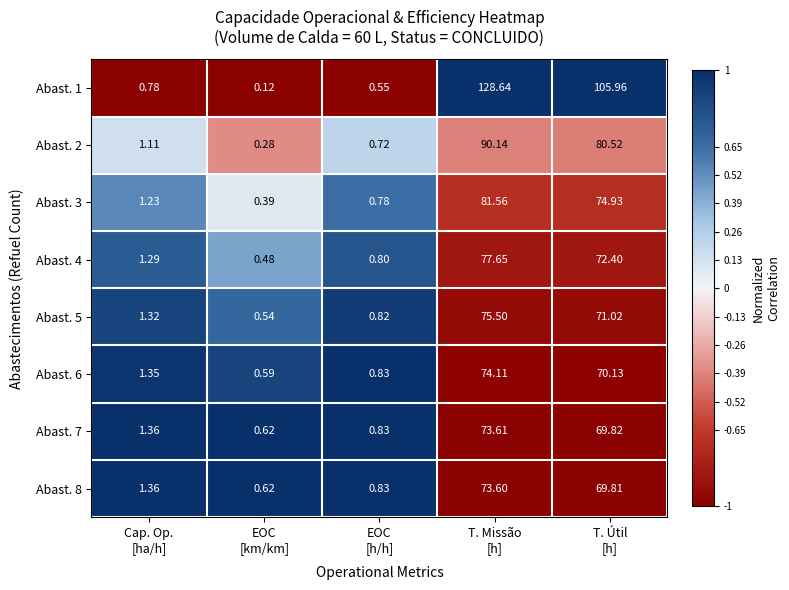

How many data points in Abast. 7 are above 1?

3